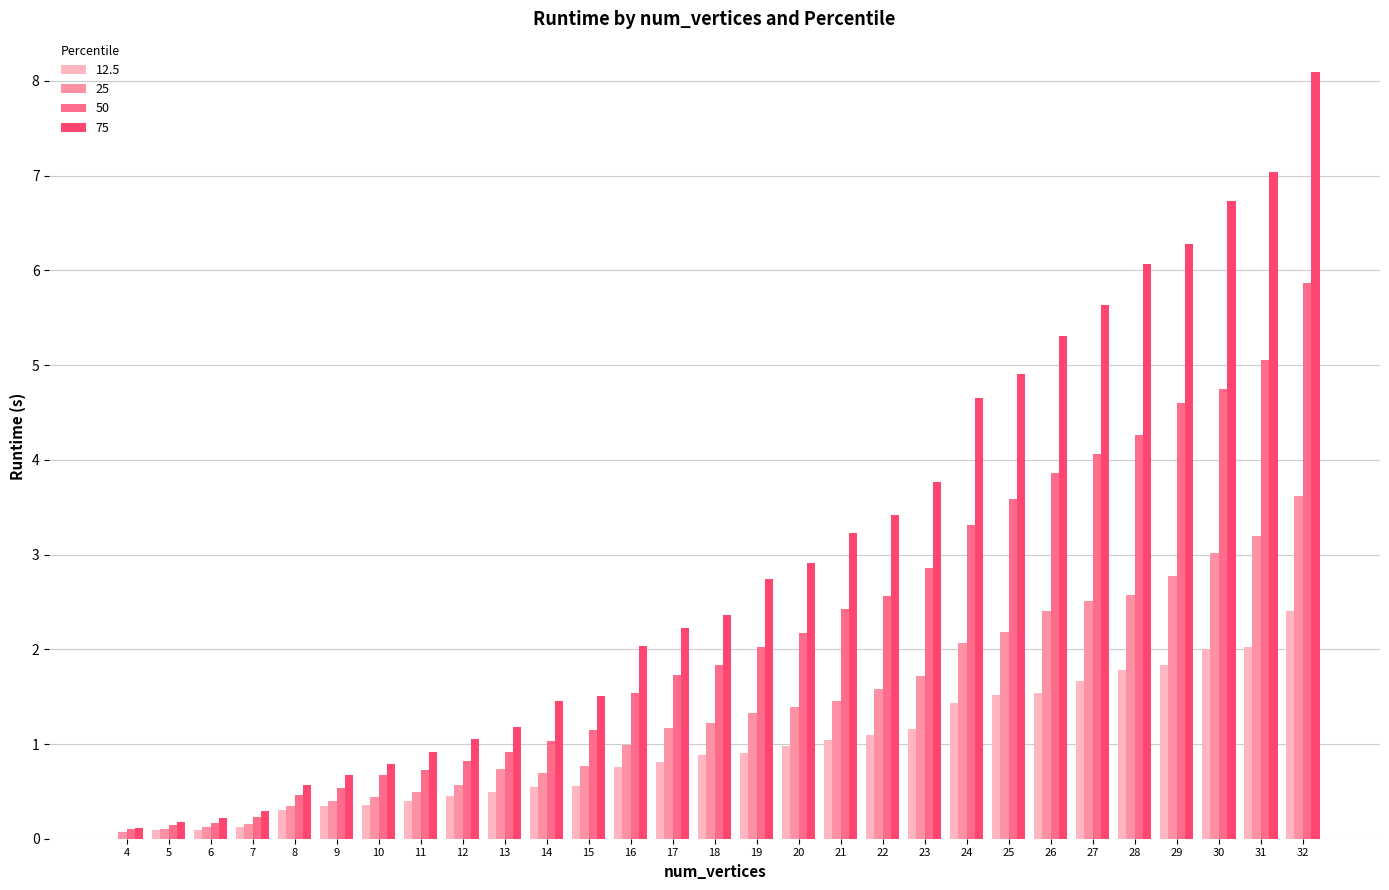

What is the total value across all series at 29?

15.5